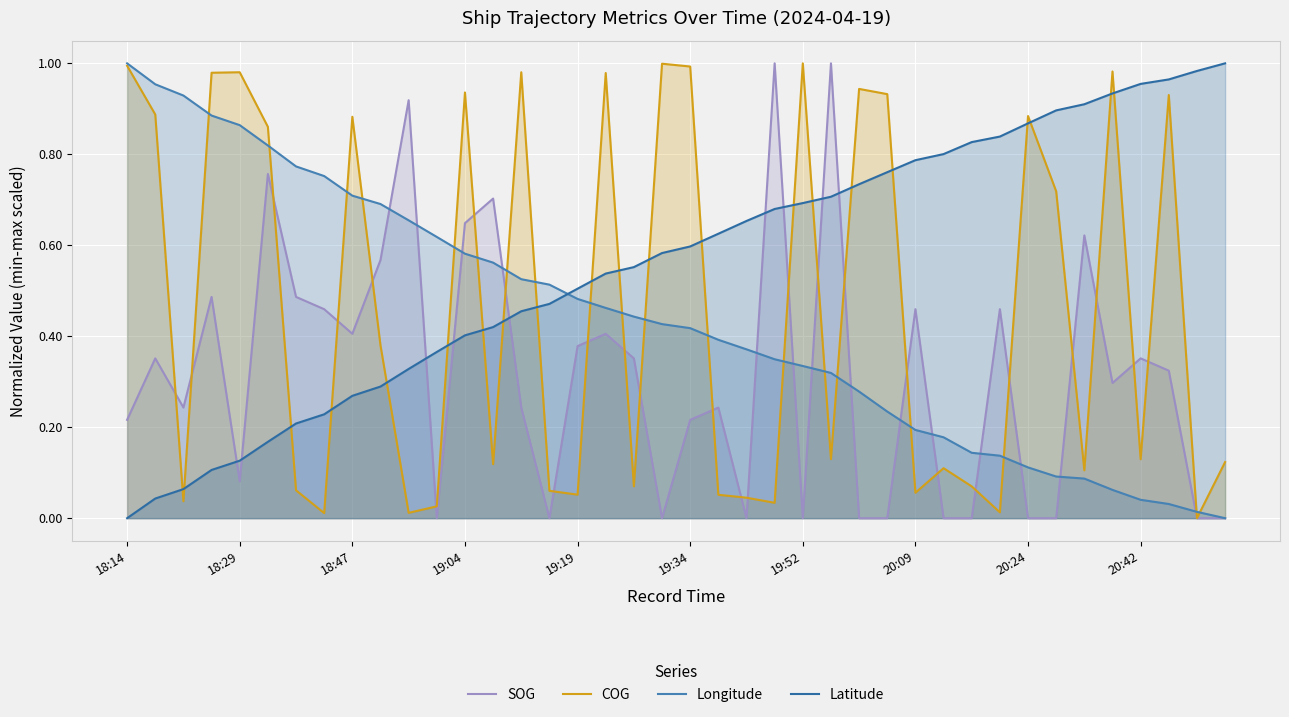

How many values in the COG series exceed 0?

39